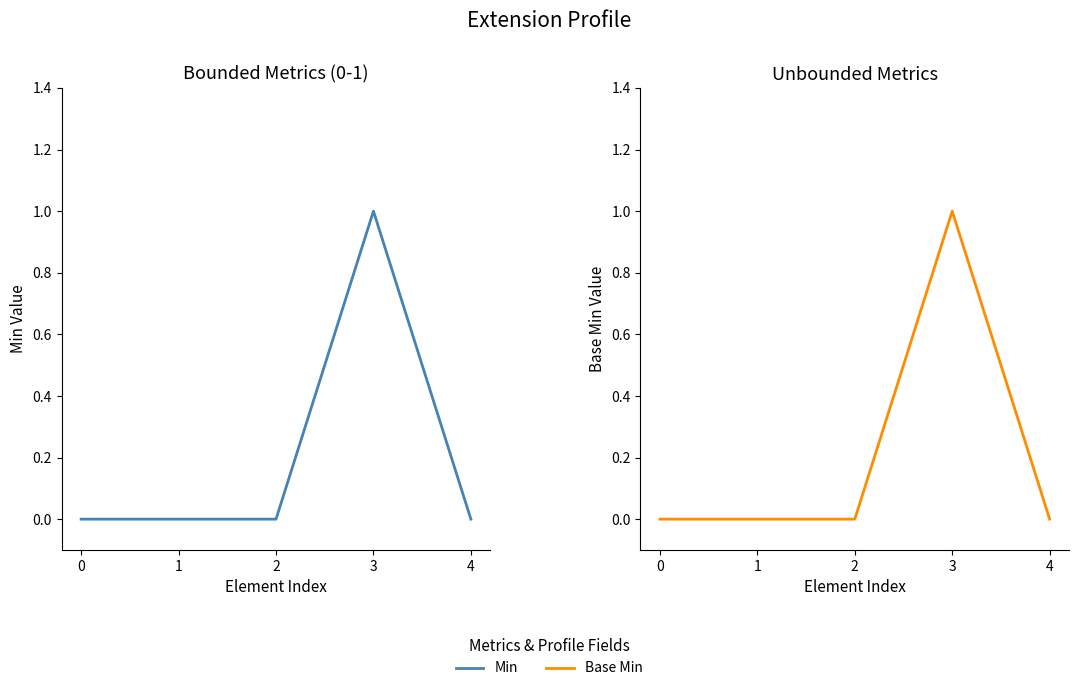

What is the highest value of the Min series?

1